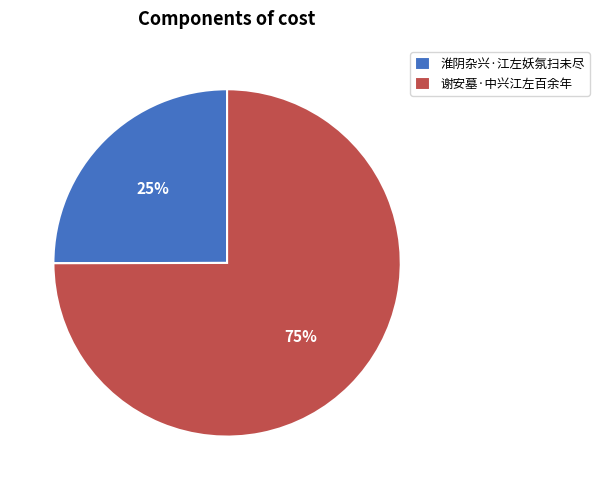

Is 淮阴杂兴·江左妖氛扫未尽 the majority of the pie?

No